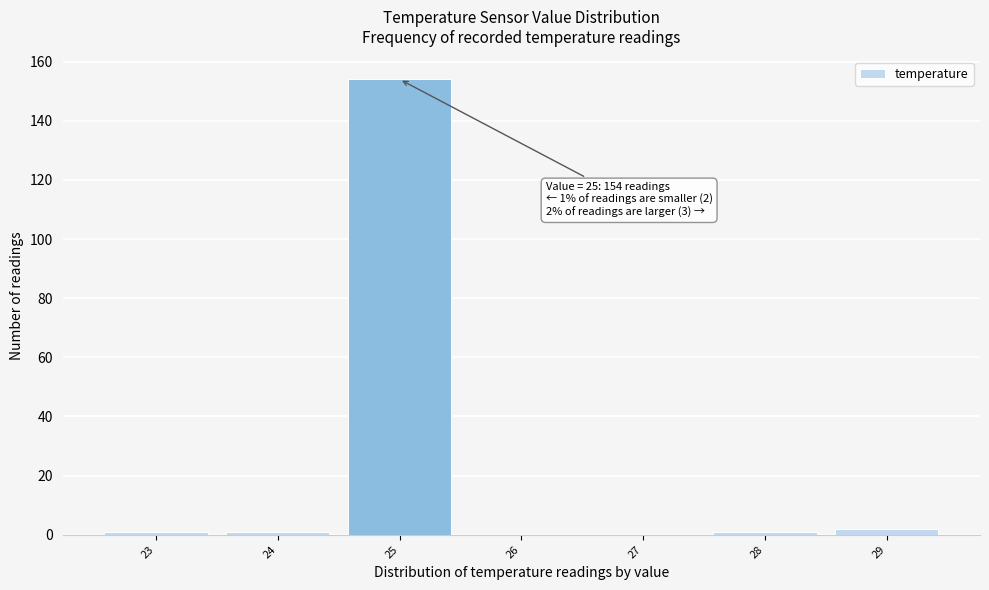

Which range on the x-axis has the tallest bar?

24.5 to 25.5